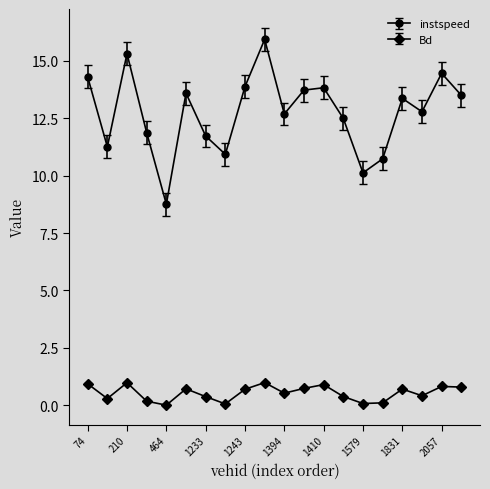

True or false: Bd and instspeed intersect in this chart.

False